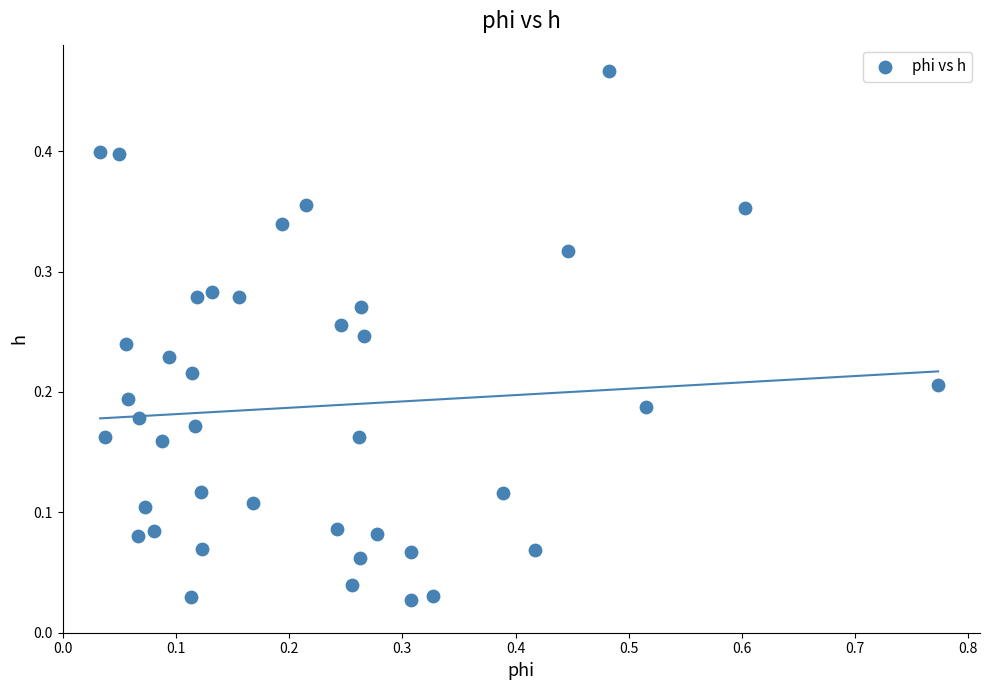

What is the range of X values (max minus min)?

0.7